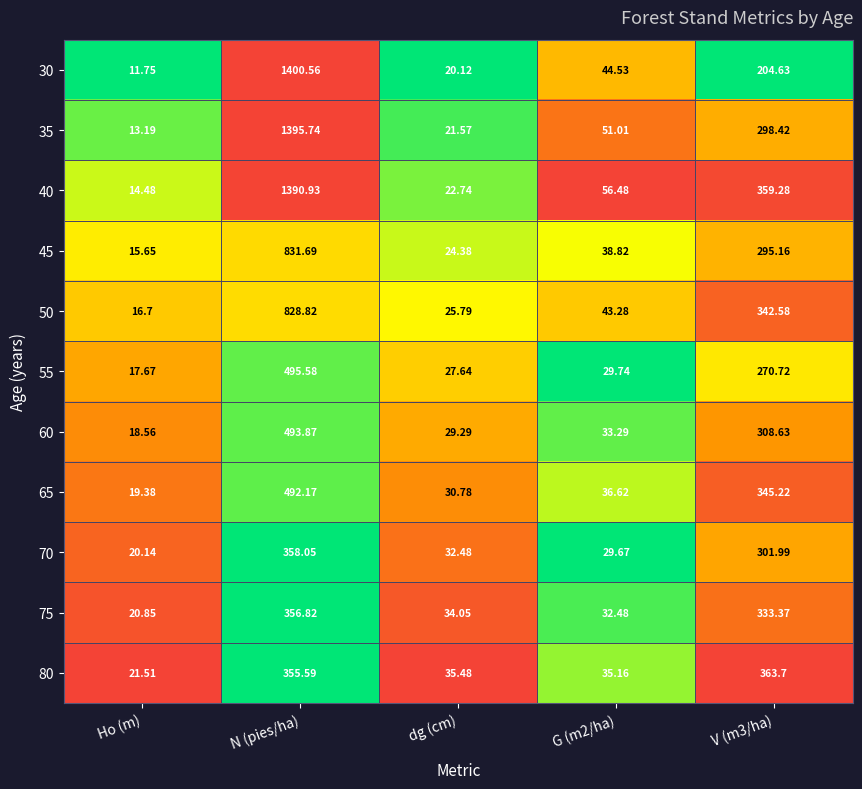

What is the total value across all series at Ho (m)?

189.9